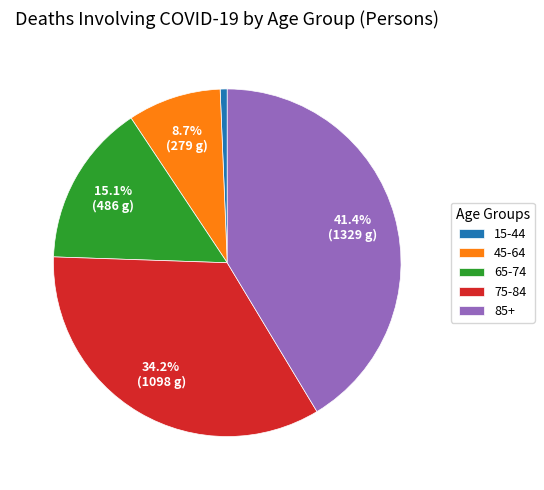

Which has a higher value, 75-84 or 65-74?

75-84